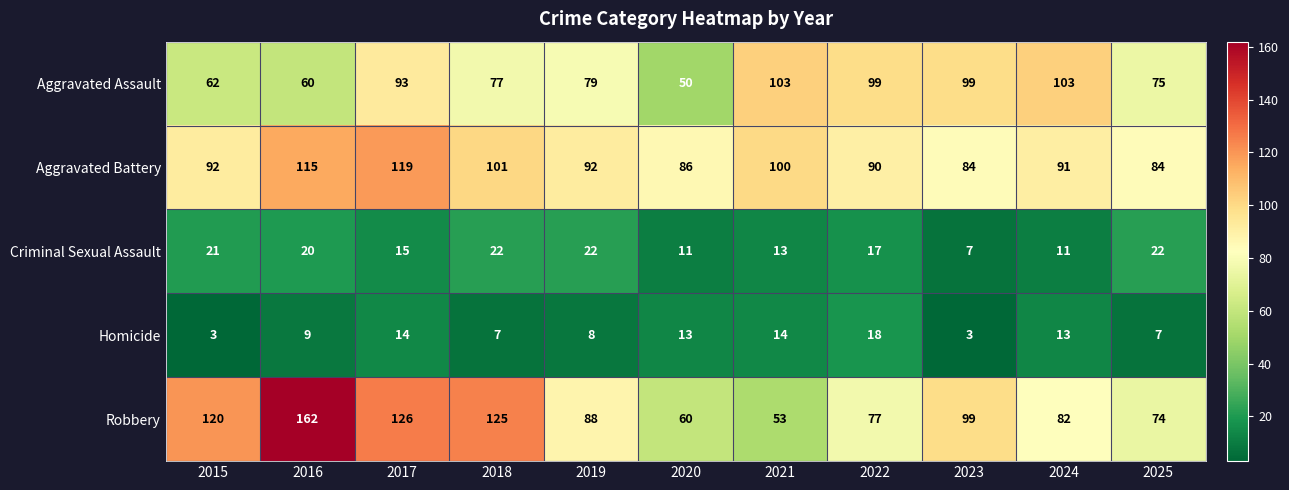

Rank the series at 2019 from lowest to highest value.

Homicide, Criminal Sexual Assault, Aggravated Assault, Robbery, Aggravated Battery